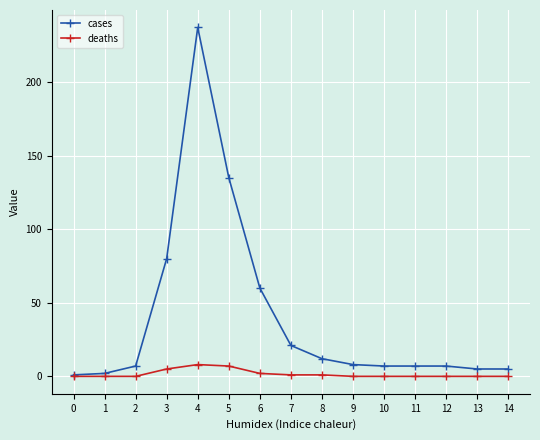

Does the chart have visible grid lines?

Yes